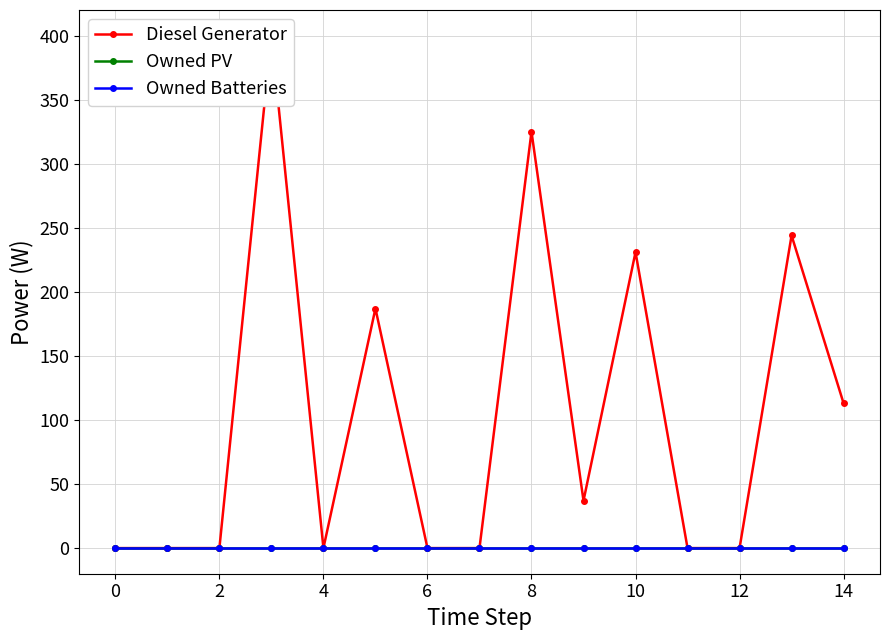

What is the greatest value displayed?

400